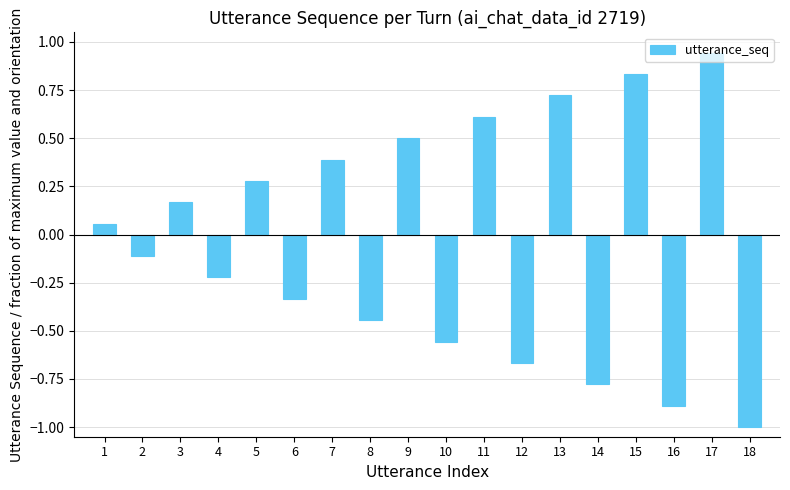

Rank the categories by value from lowest to highest.

18, 16, 14, 12, 10, 8, 6, 4, 2, 1, 3, 5, 7, 9, 11, 13, 15, 17